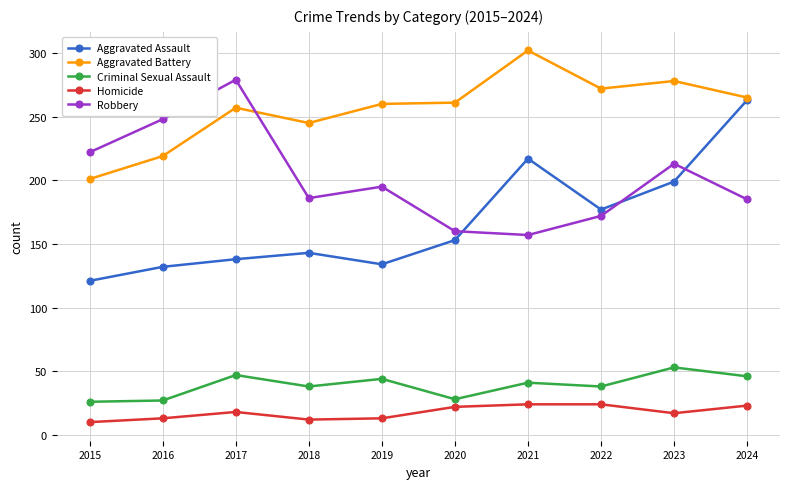

The Aggravated Battery series shows 278 at 2023. True or false?

True